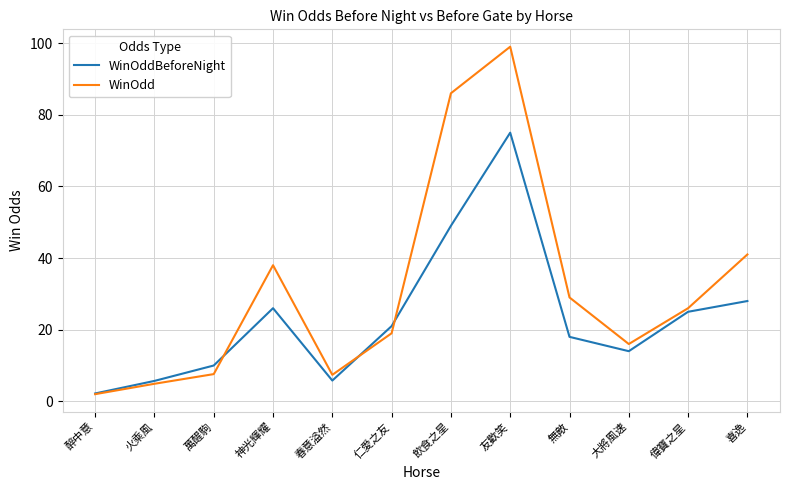

True or false: WinOddBeforeNight and WinOdd intersect in this chart.

True